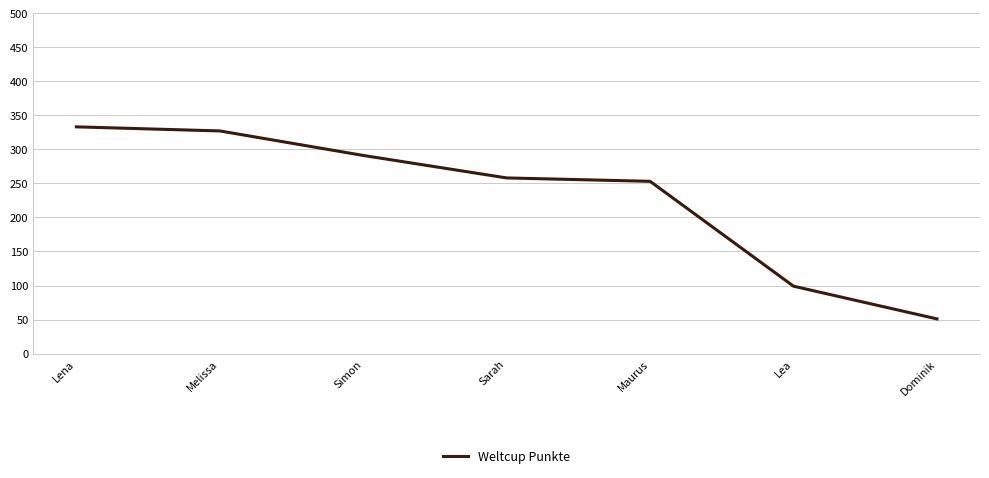

Does the chart display data point markers on the line(s)?

No